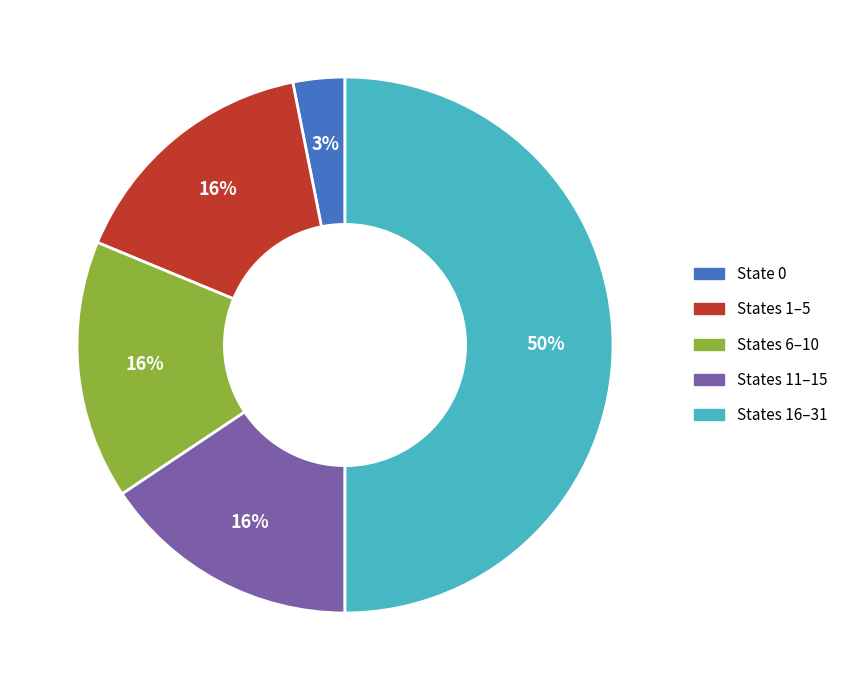

To the nearest percent, what is the difference between the largest and smallest slice percentages?

47%